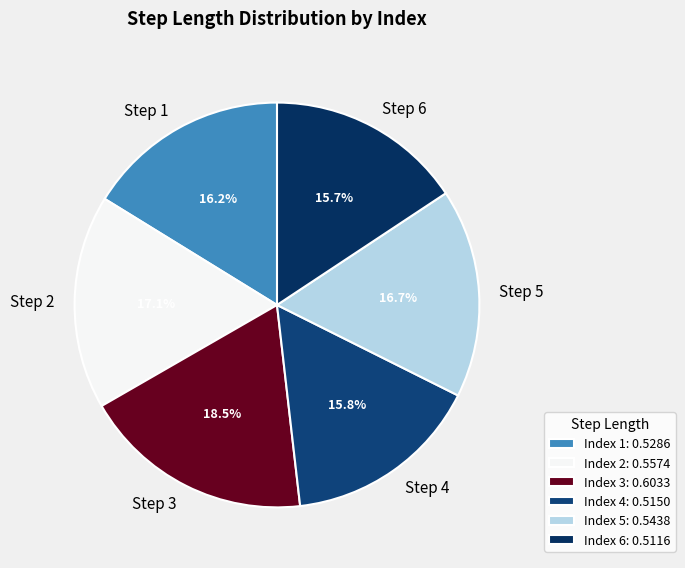

What percentage is NOT represented by Step 4?

84.2%